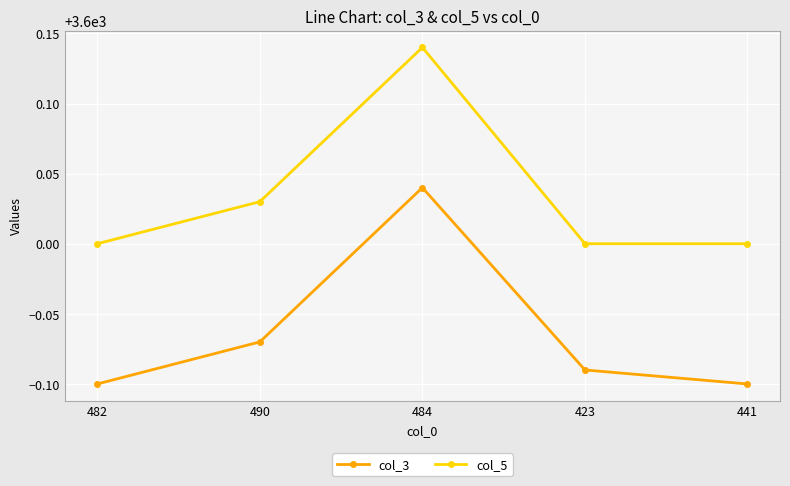

Is the value of col_3 at 423 greater than the value of col_5 at 490?

No